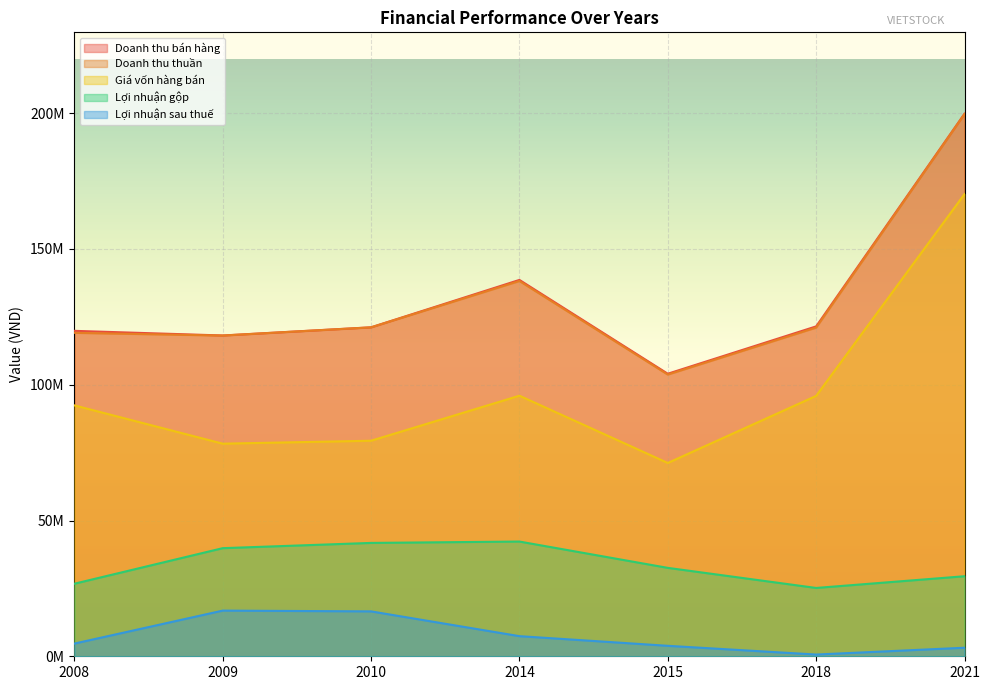

Which category has the lowest value in the Doanh thu bán hàng series?

2015